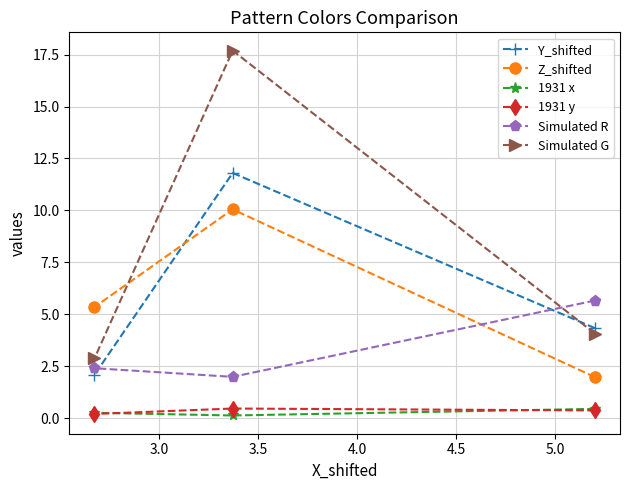

What is the minimum value for Y_shifted?

2.1